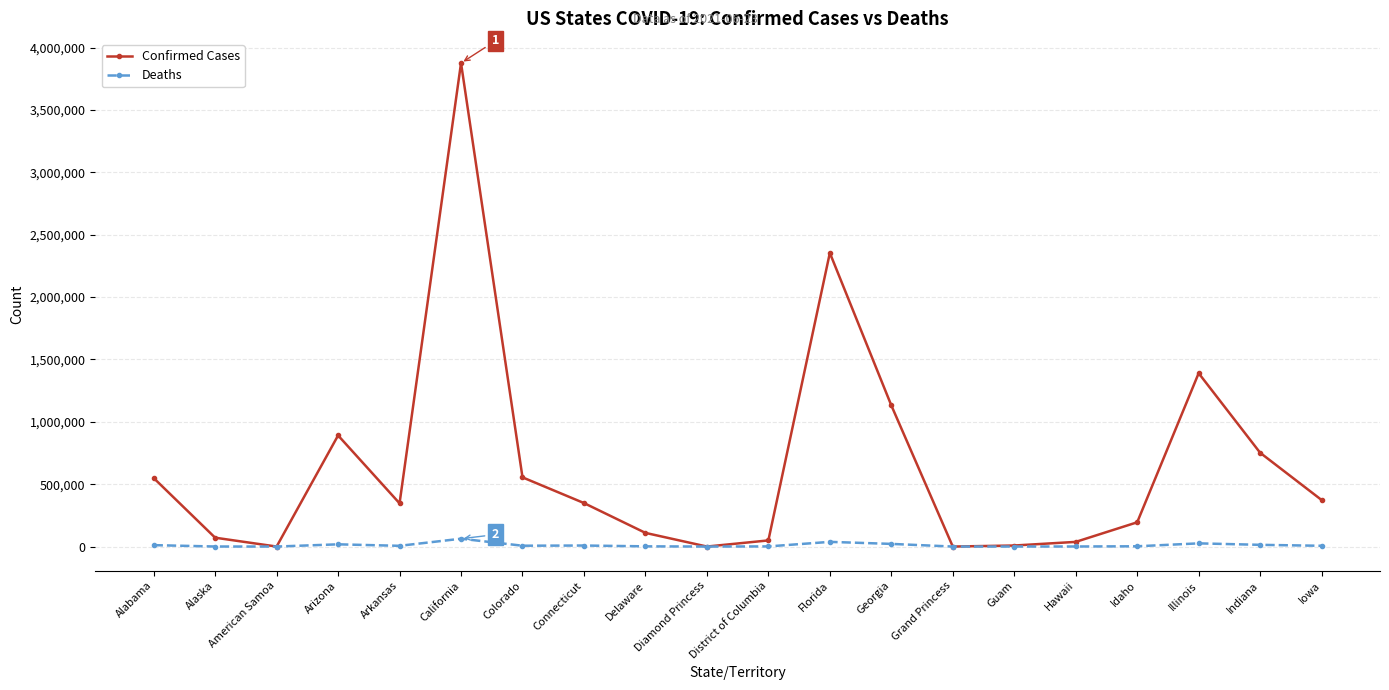

Rank the series by their average value, from highest to lowest.

Confirmed Cases, Deaths